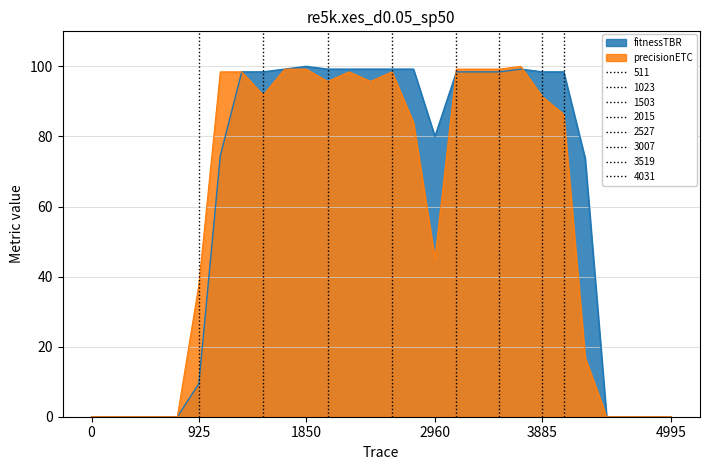

What is the maximum value for fitnessTBR?

100.0